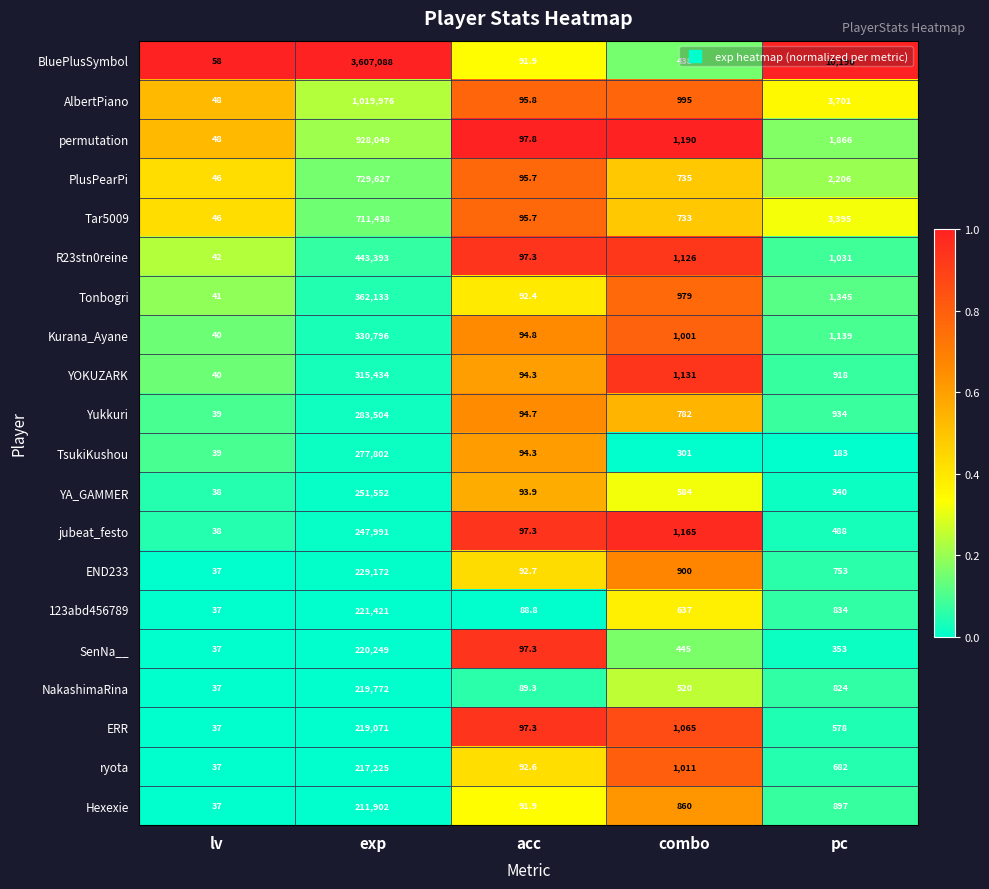

What is the difference between the maximum and minimum values in the Yukkuri series?

283465.0